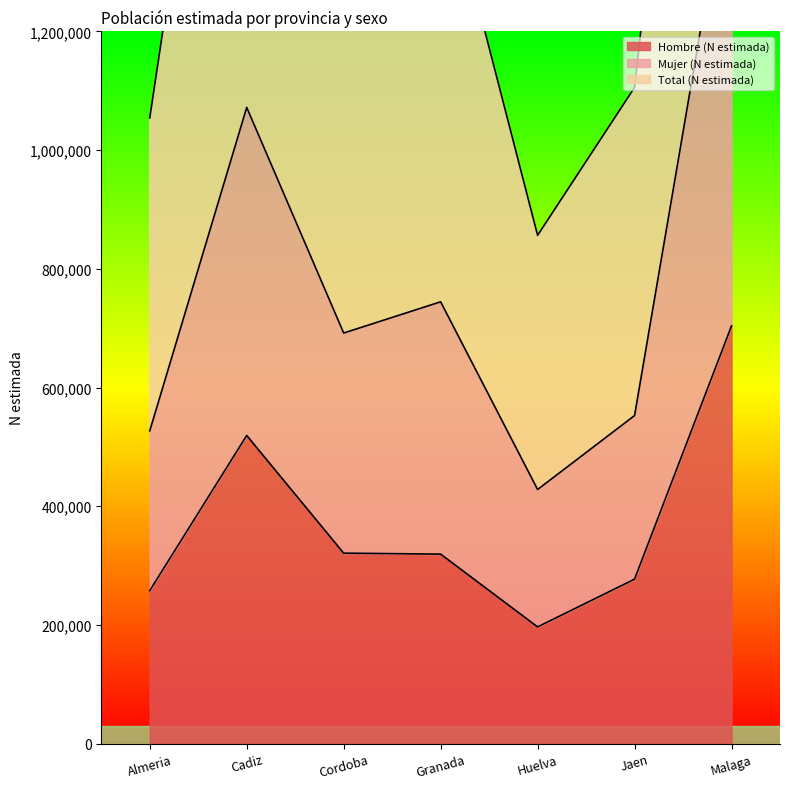

In Mujer (N estimada), how many points are higher than both neighbors (excluding endpoints)?

2